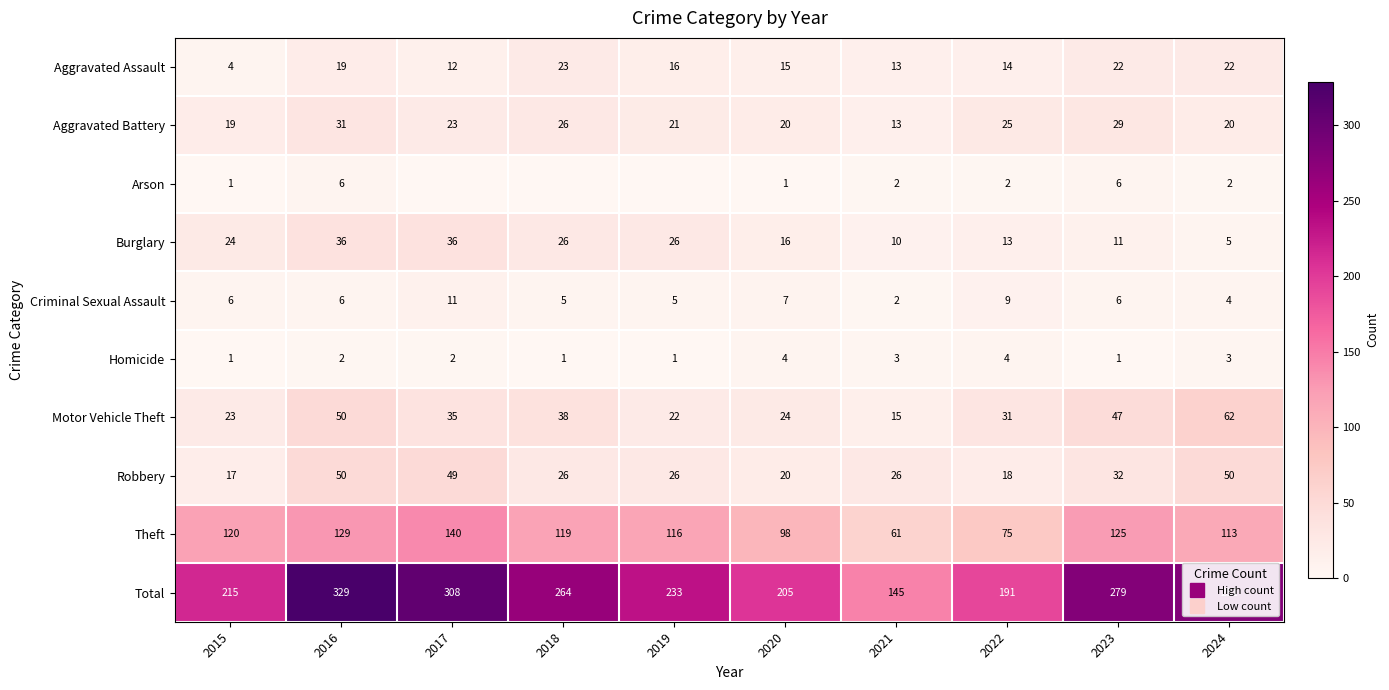

True or false: Aggravated Battery has a value of 23 at 2017.

True